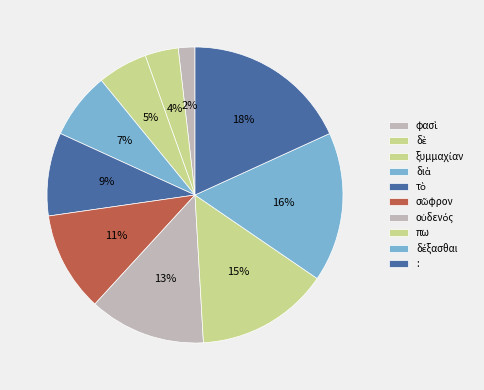

How many segments does this pie chart have?

10